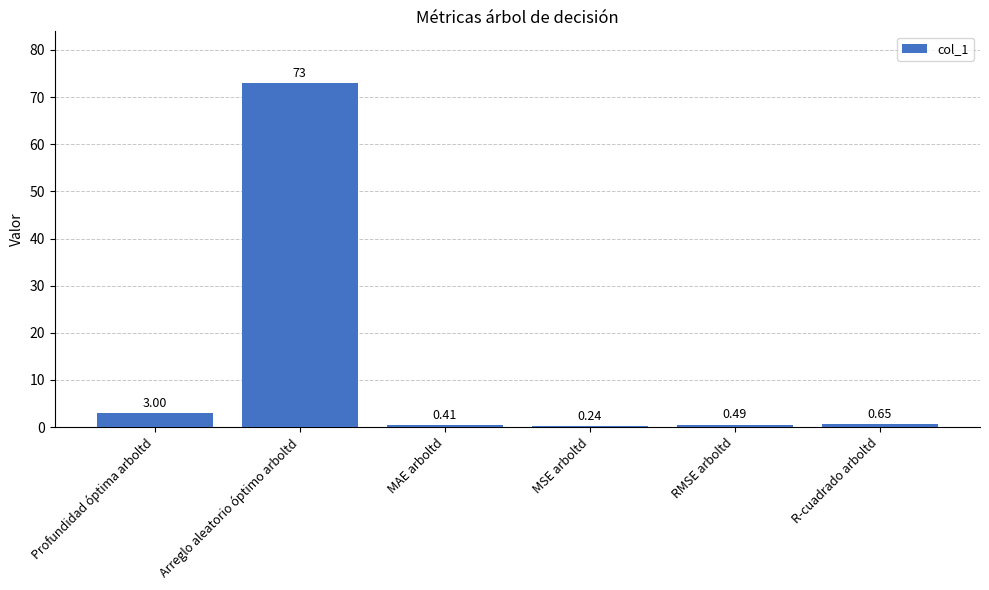

What is the change in value from Arreglo aleatorio óptimo arboltd to R-cuadrado arboltd?

-72.3